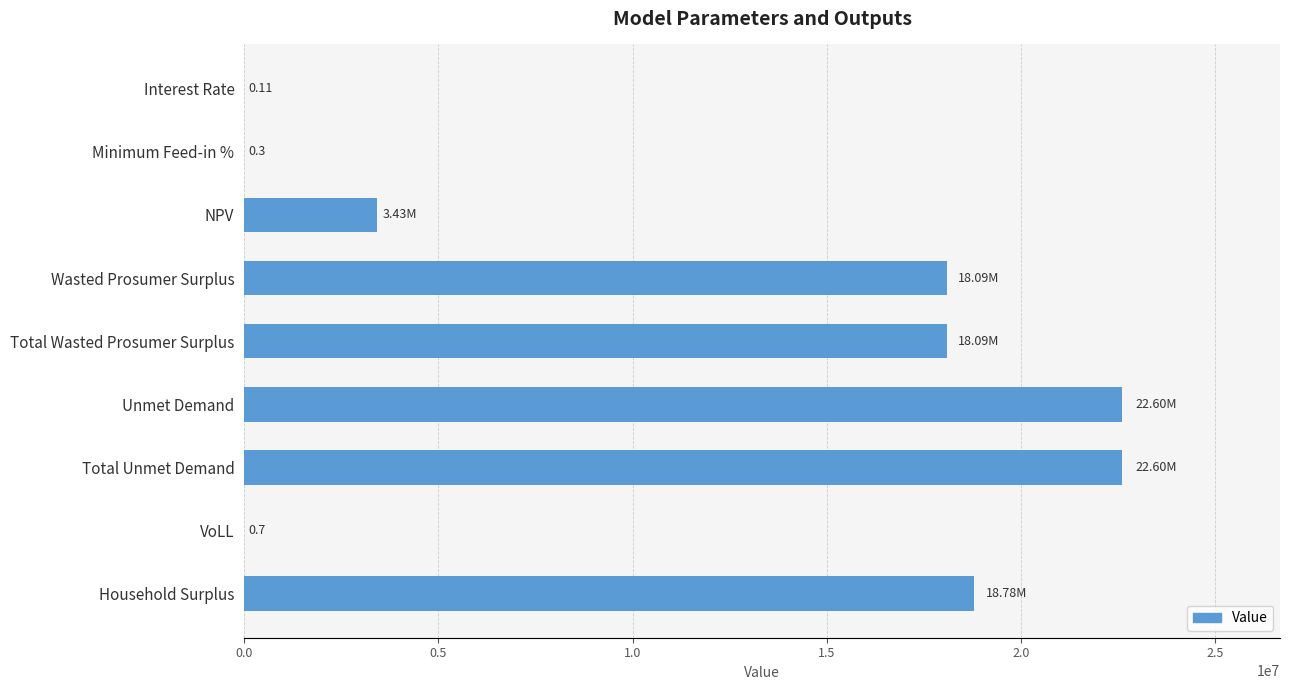

What is the change in value from NPV to Unmet Demand?

+19169618.8